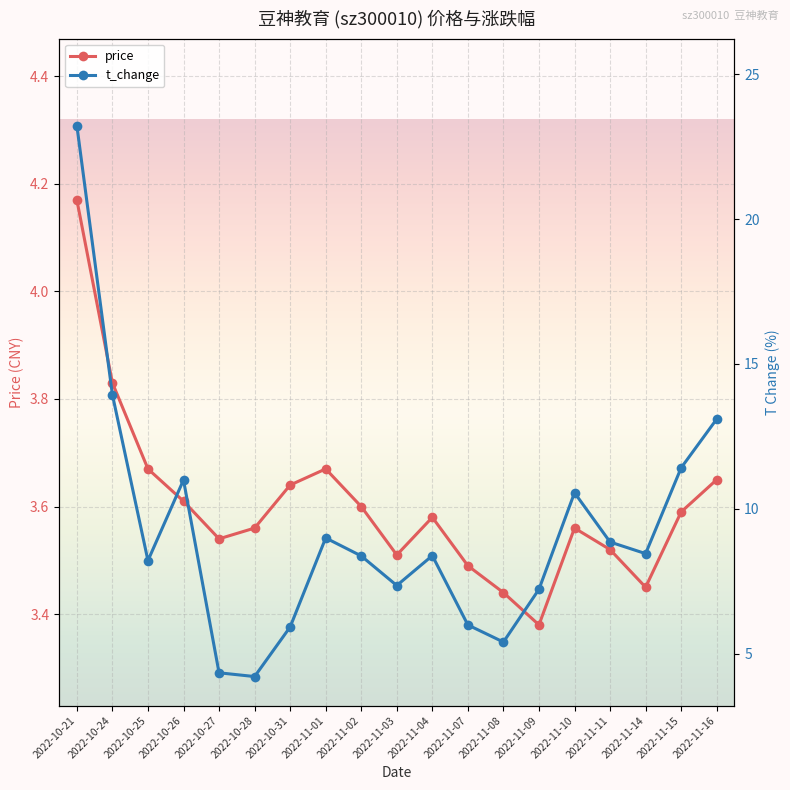

Read the price value at 2022-10-21.

4.2